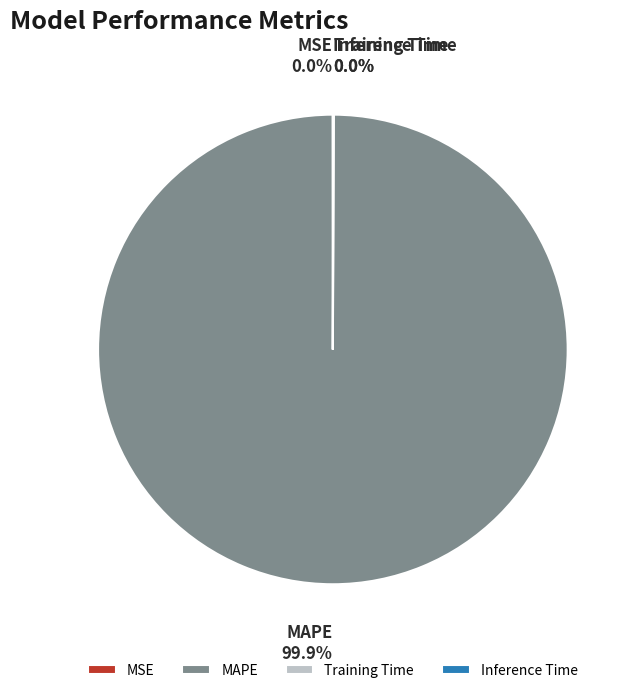

Which slice is the largest?

MAPE